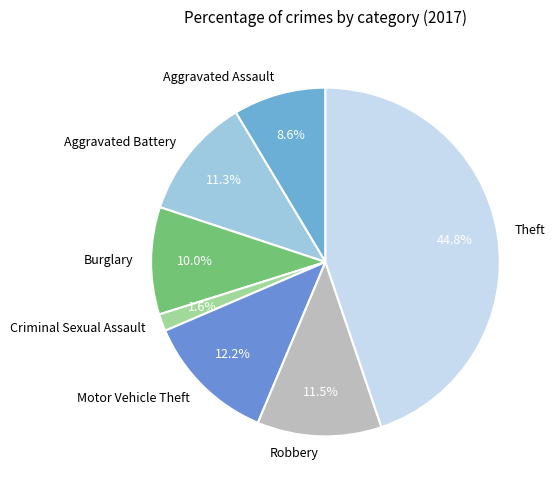

What percentage do Aggravated Battery and Theft together represent?

56.1%